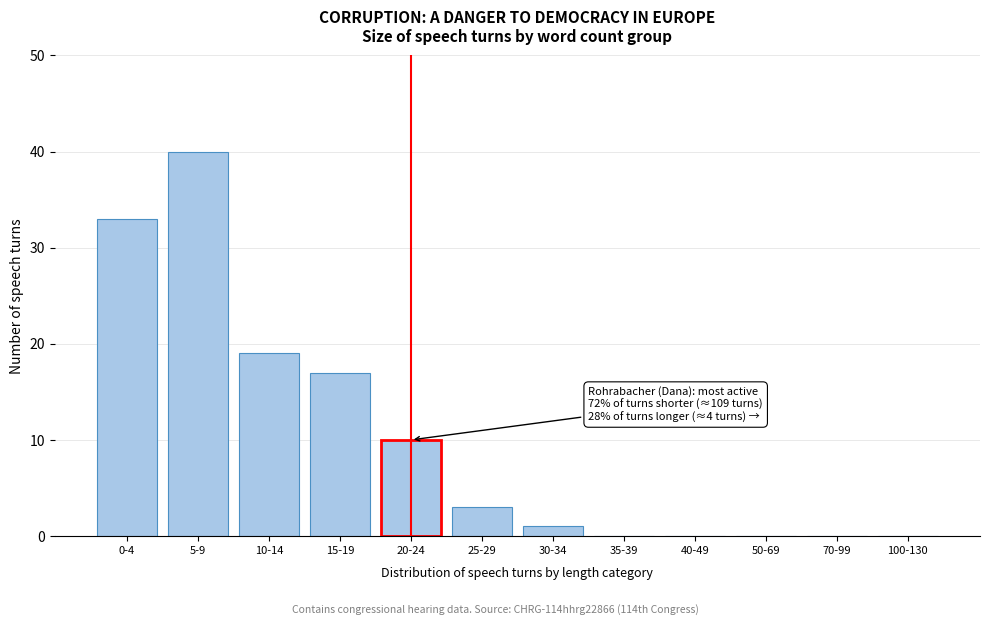

Reading left to right, extract all data points from this chart.

0-4=33	5-9=40	10-14=19	15-19=17	20-24=10	25-29=3	30-34=1	35-39=0	40-49=0	50-69=0	70-99=0	100-130=0